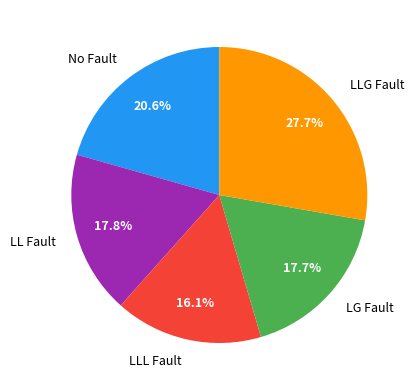

Do No Fault and LLG Fault together represent more than half of the pie?

No